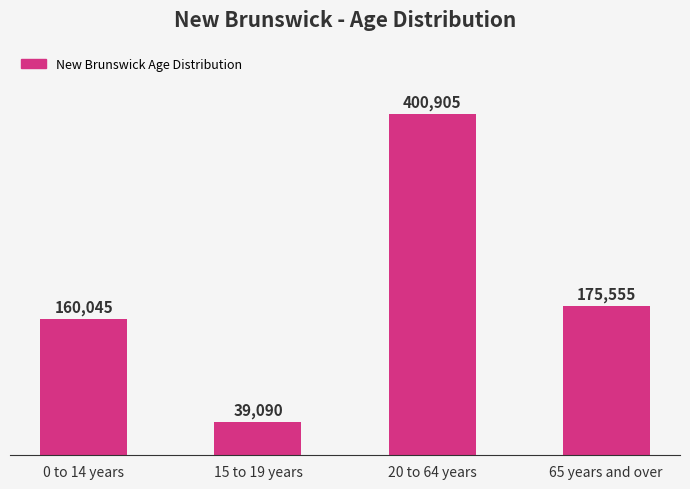

What is the value of the 3rd bar from the left?

400905